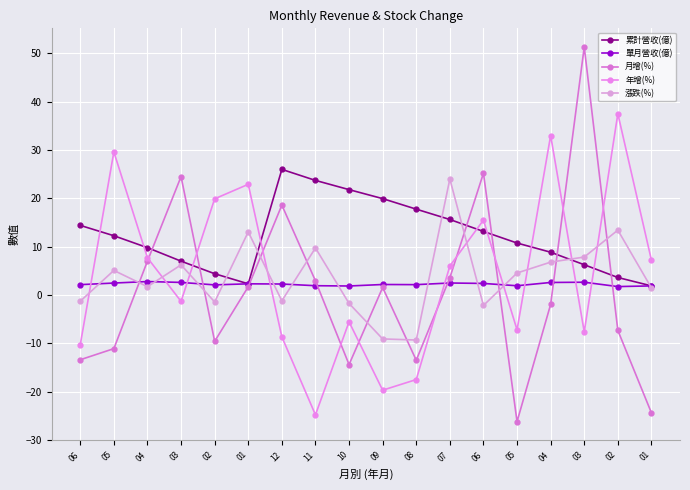

What is the value of the 漲跌(%) point at the 12th from the left?

24.0